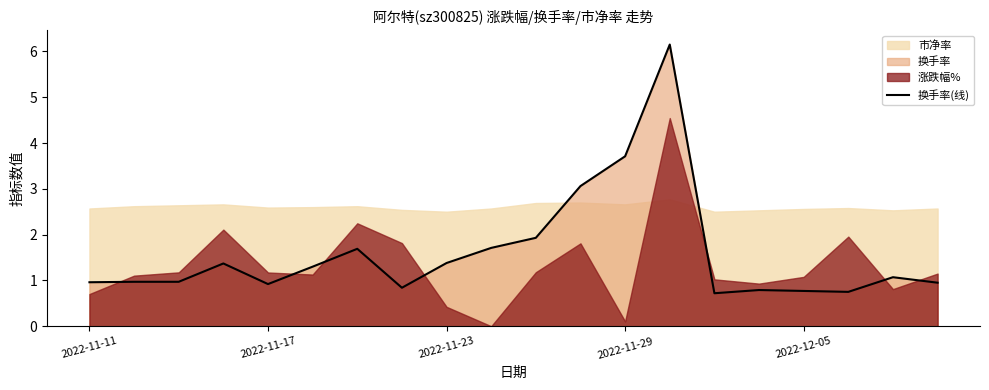

What is the minimum value for 换手率(线)?

0.7